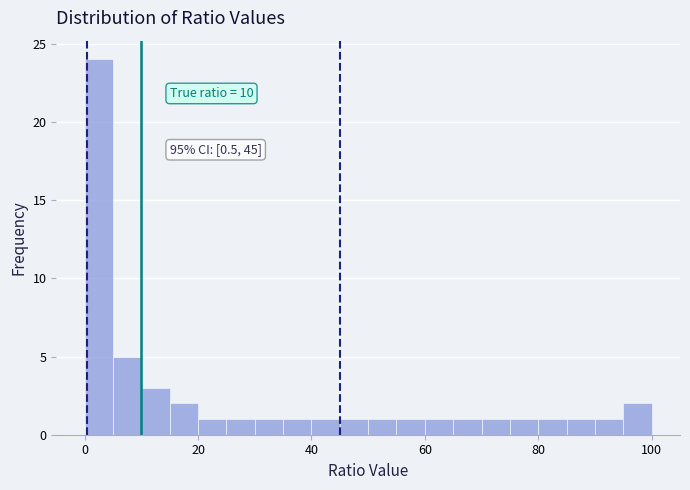

Read against the x-axis, roughly where is the centre of the tallest bar?

2